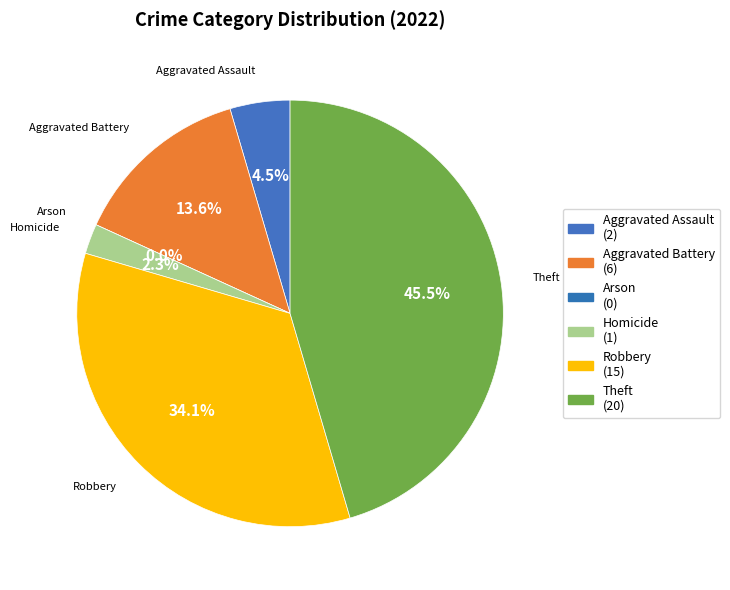

Which slice is the largest?

Theft